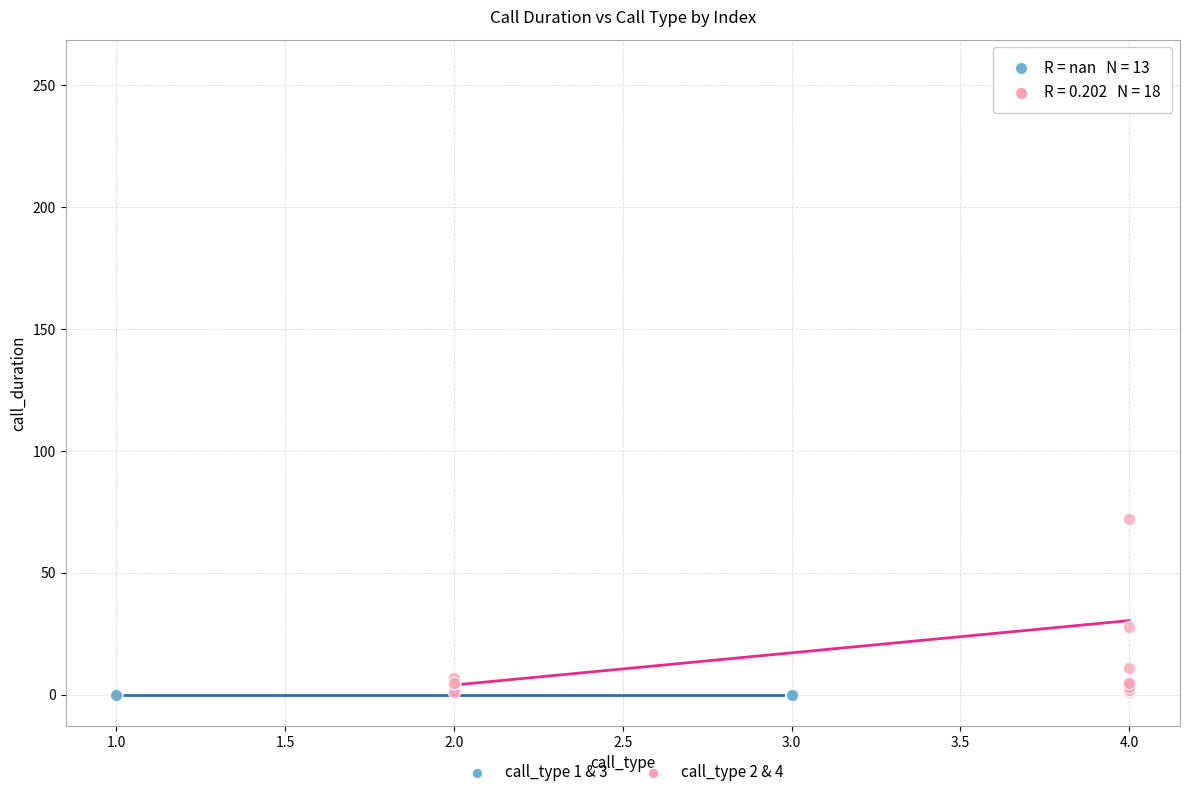

Which series contains the highest Y value?

call_type 2 & 4